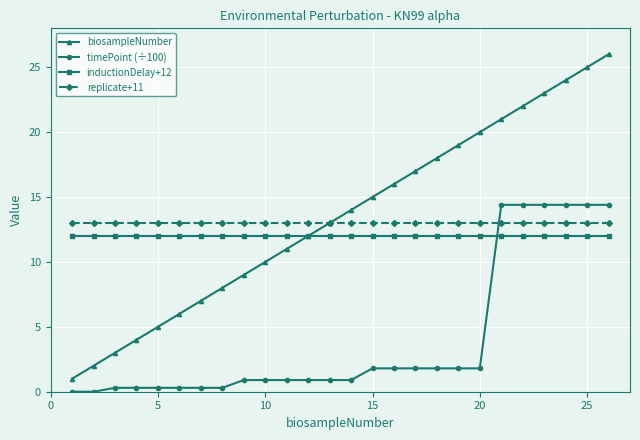

What is the sum of all replicate+11 values?

338.0